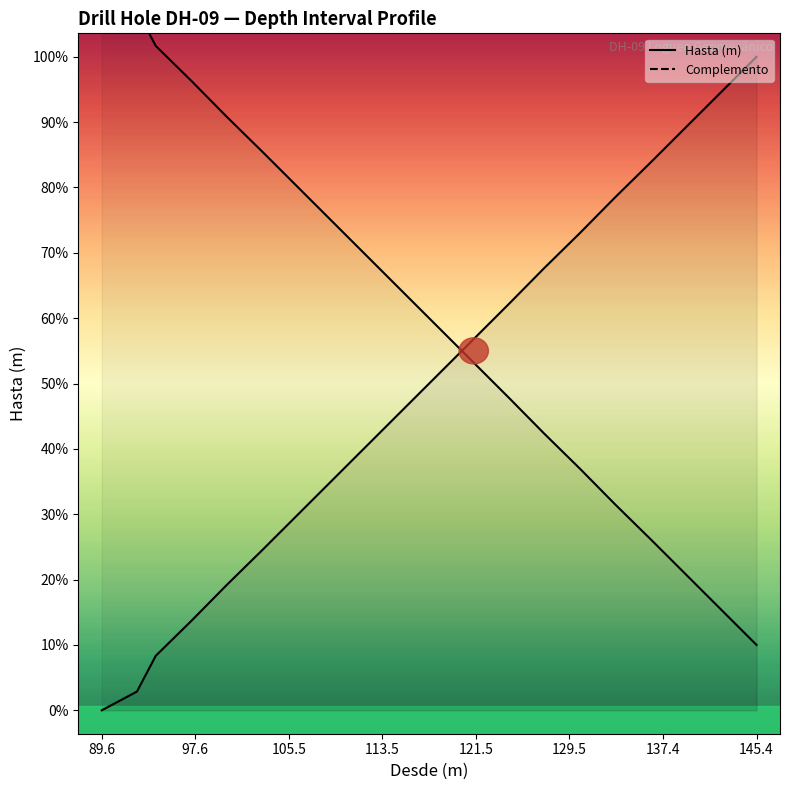

Which series has the largest range (max minus min)?

Complemento